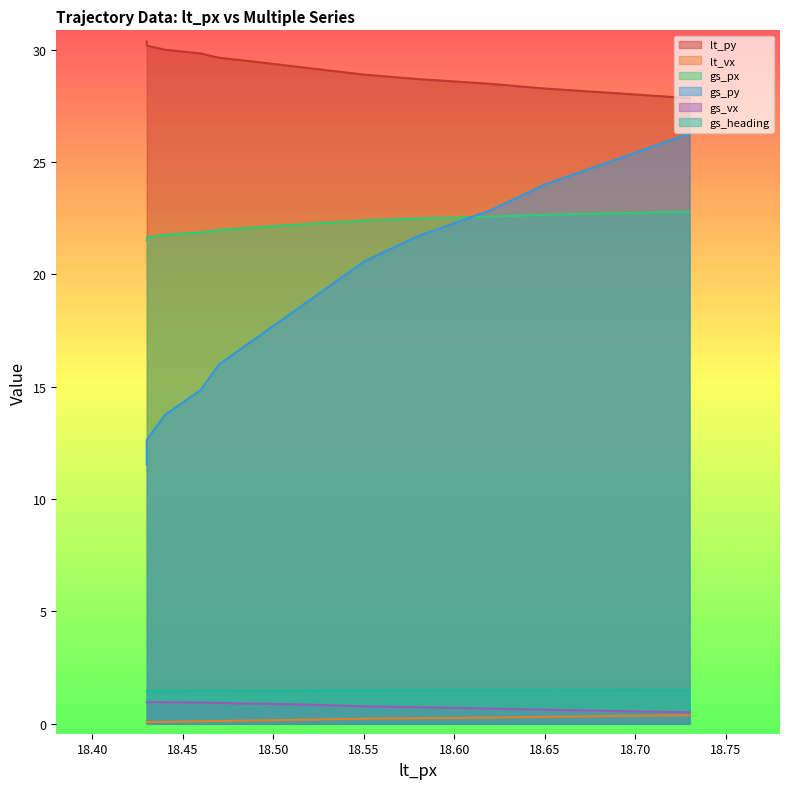

Reading left to right, what are all the values shown in this chart?

lt_py: 18.43=30.4	18.43=30.2	18.44=30.0	18.46=29.8	18.47=29.6	18.49=29.5	18.51=29.3	18.53=29.1	18.55=28.9	18.58=28.7	18.62=28.5	18.65=28.3	18.69=28.1	18.73=27.8
lt_vx: 18.43=0.1	18.43=0.1	18.44=0.1	18.46=0.1	18.47=0.1	18.49=0.1	18.51=0.2	18.53=0.2	18.55=0.2	18.58=0.2	18.62=0.3	18.65=0.3	18.69=0.3	18.73=0.4
gs_px: 18.43=21.5	18.43=21.6	18.44=21.8	18.46=21.9	18.47=22.0	18.49=22.1	18.51=22.2	18.53=22.3	18.55=22.4	18.58=22.5	18.62=22.6	18.65=22.6	18.69=22.7	18.73=22.8
gs_py: 18.43=11.5	18.43=12.6	18.44=13.7	18.46=14.9	18.47=16.0	18.49=17.1	18.51=18.3	18.53=19.4	18.55=20.6	18.58=21.7	18.62=22.9	18.65=24.0	18.69=25.1	18.73=26.3
gs_vx: 18.43=1.0	18.43=1.0	18.44=1.0	18.46=0.9	18.47=0.9	18.49=0.9	18.51=0.9	18.53=0.8	18.55=0.8	18.58=0.7	18.62=0.7	18.65=0.6	18.69=0.6	18.73=0.5
gs_heading: 18.43=1.5	18.43=1.5	18.44=1.5	18.46=1.5	18.47=1.5	18.49=1.5	18.51=1.5	18.53=1.5	18.55=1.5	18.58=1.5	18.62=1.5	18.65=1.5	18.69=1.5	18.73=1.5